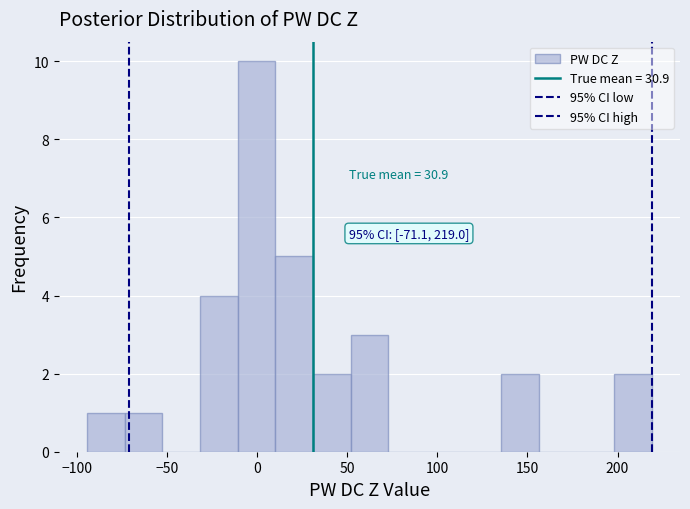

Over which range of the x-axis is the bar tallest?

-10 to 10